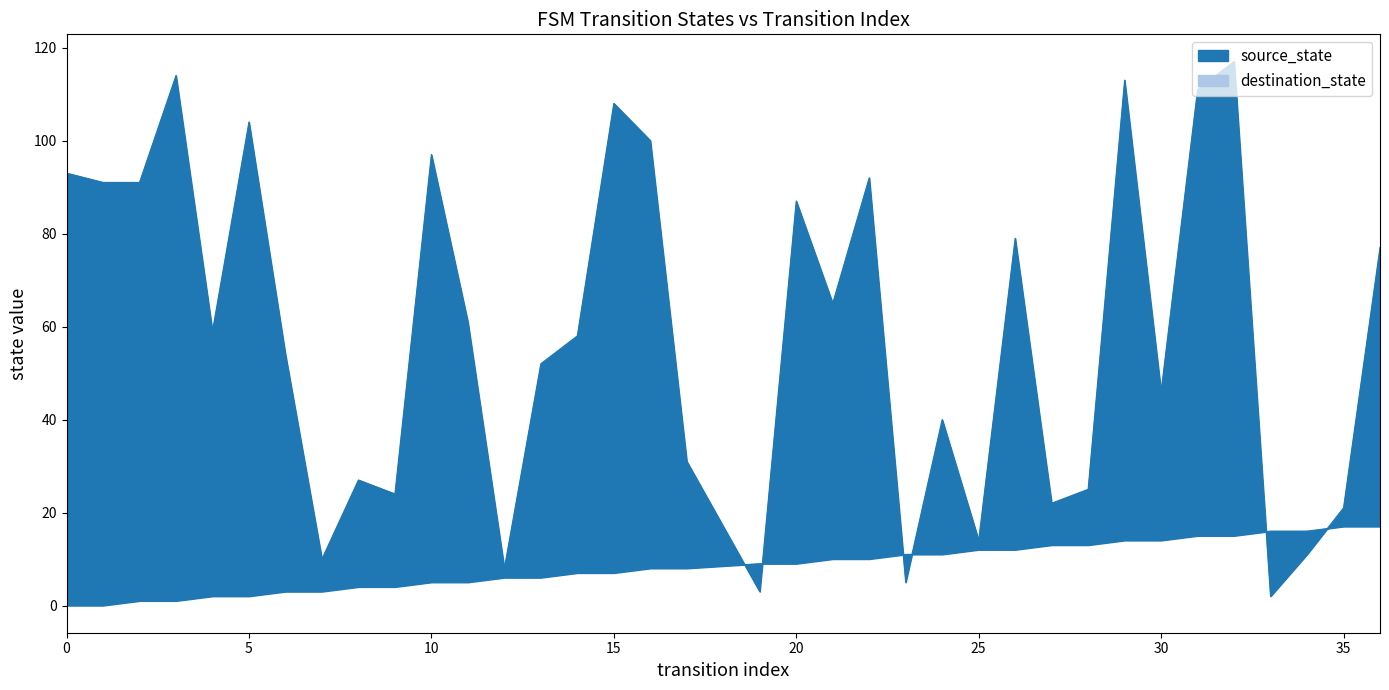

What is the highest value of the source_state series?

17